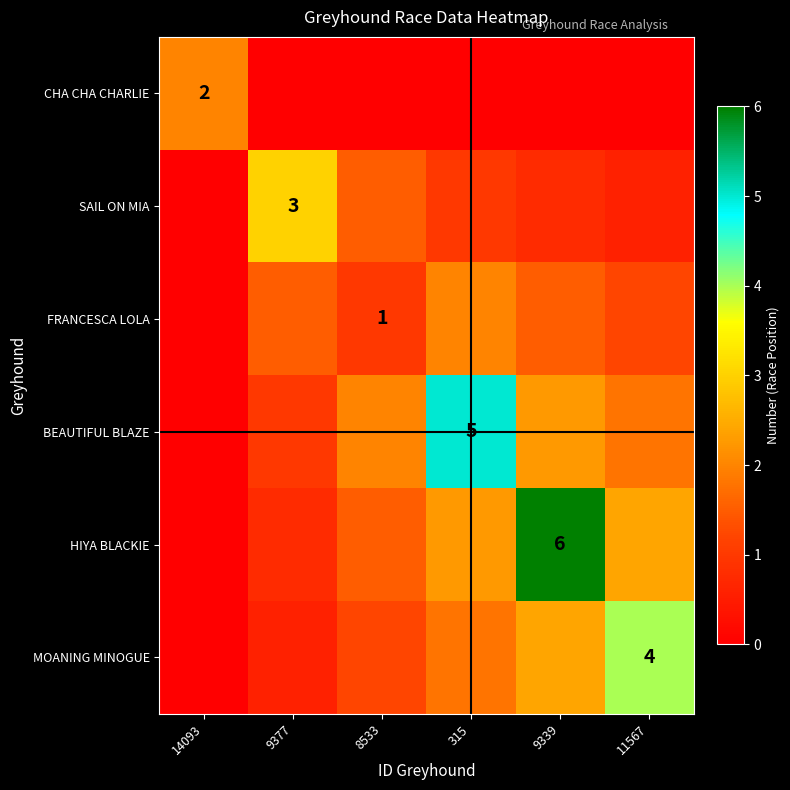

Where does the HIYA BLACKIE series first go above 2?

315